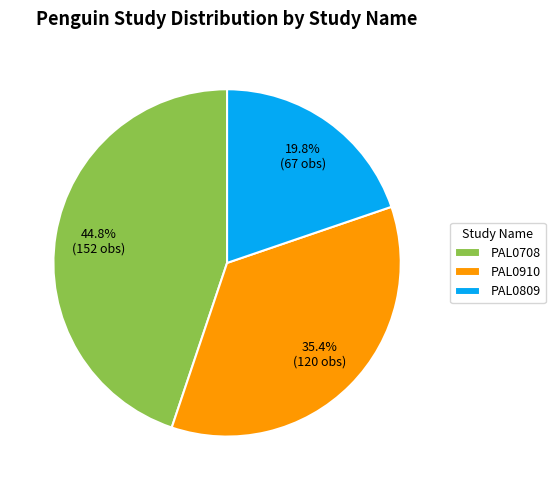

Which slice is the largest?

PAL0708